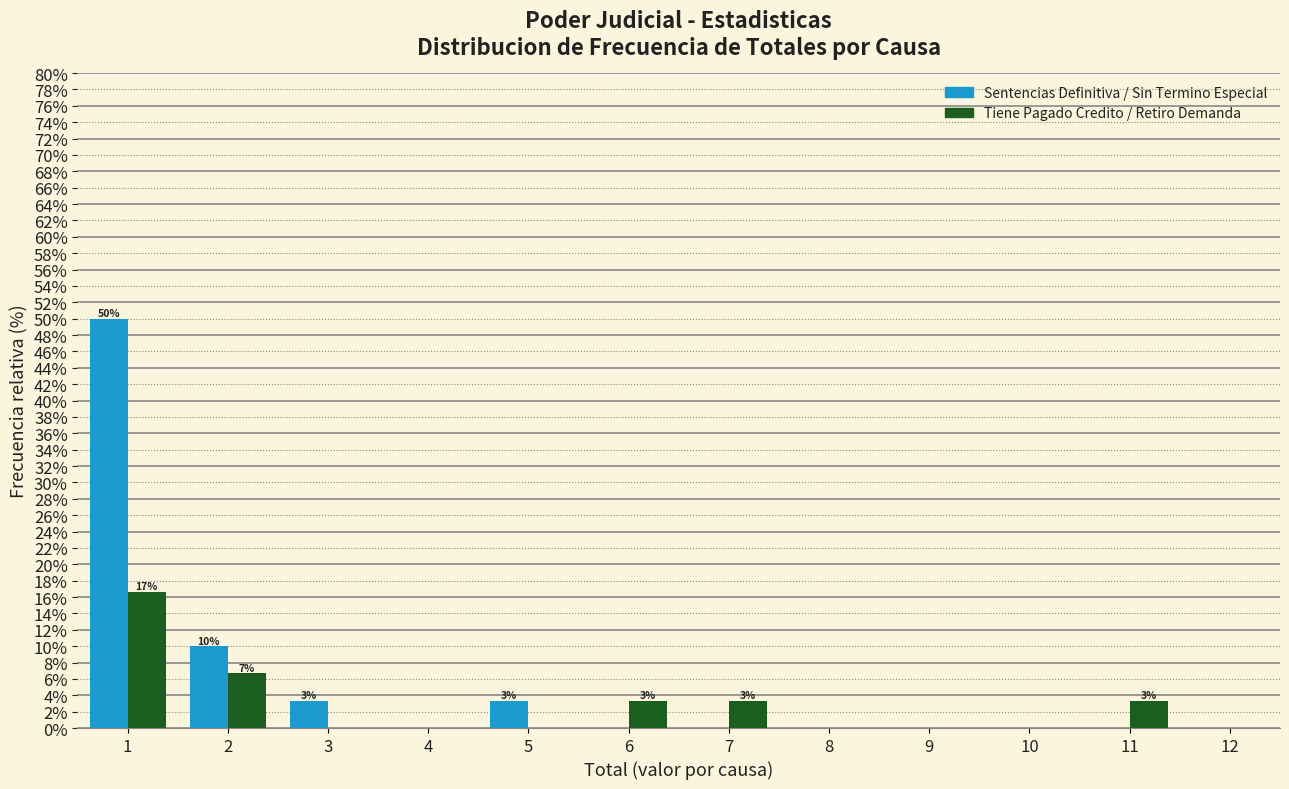

In the Sentencias Definitiva / Sin Termino Especial series, which range on the x-axis has the tallest bar?

0.5 to 1.5